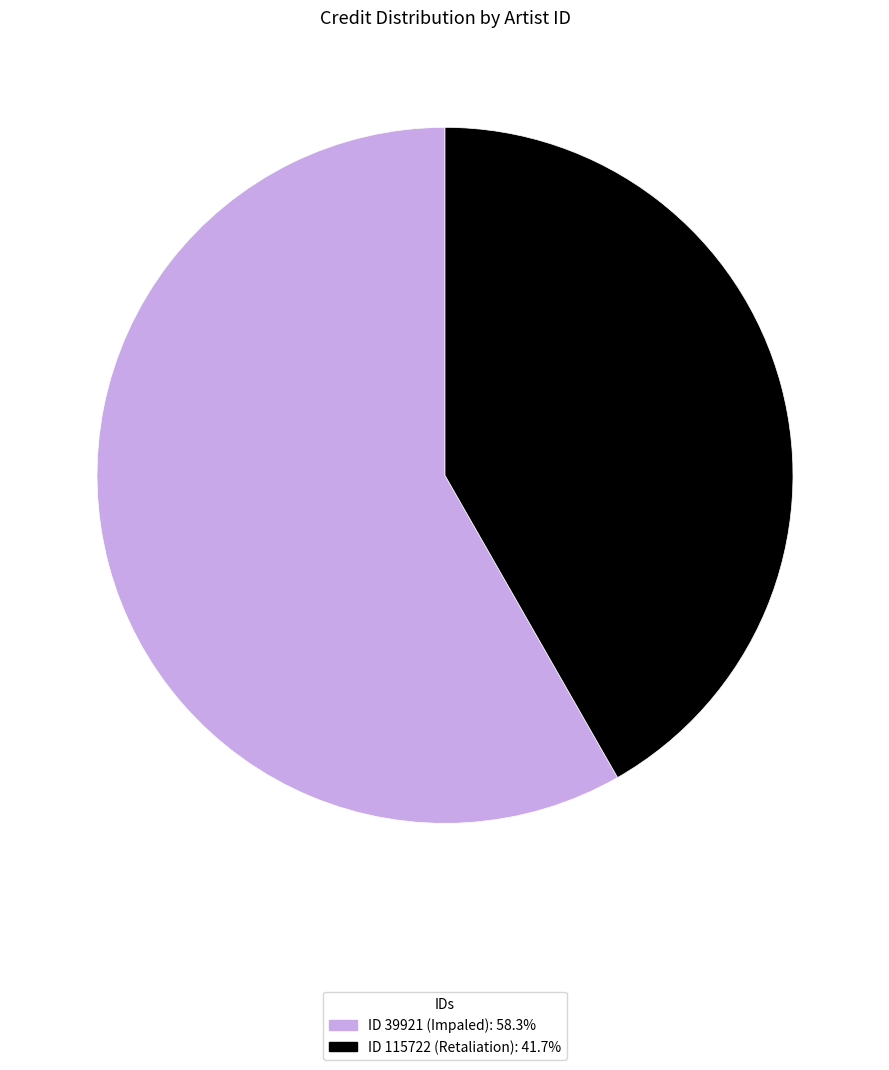

Is there any slice that represents more than half of the pie?

Yes